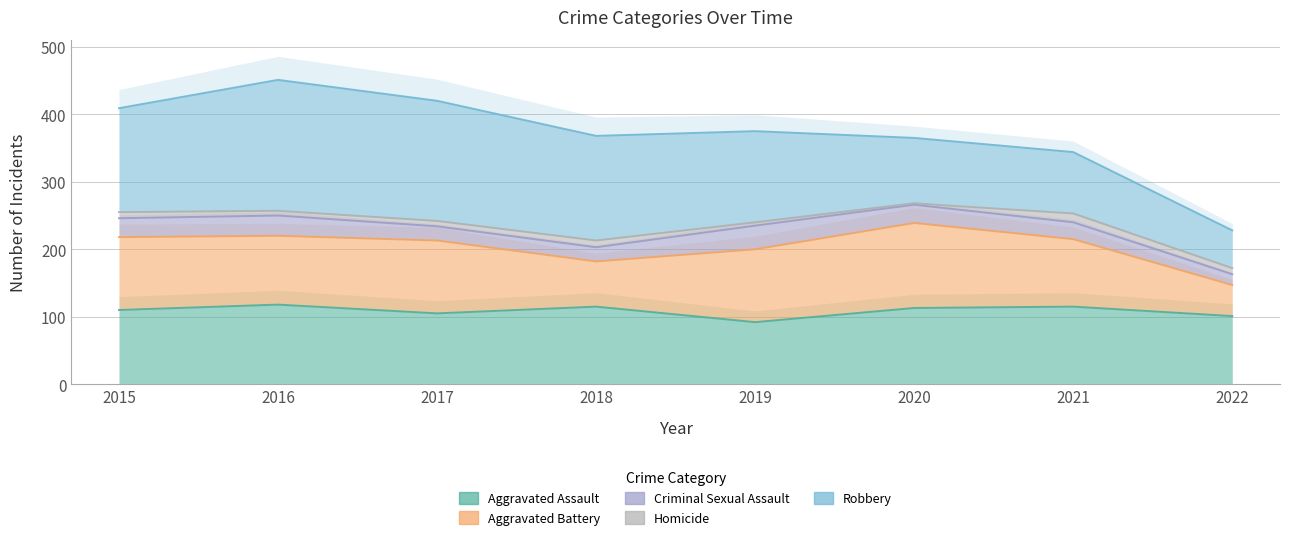

Reading left to right, transcribe all the data shown in this chart.

Aggravated Assault: 110	118	105	115	92	113	115	101
Aggravated Battery: 108	102	108	67	108	126	100	46
Criminal Sexual Assault: 28	30	21	21	35	27	25	16
Homicide: 9	7	8	10	5	2	13	9
Robbery: 154	194	178	155	135	97	91	56